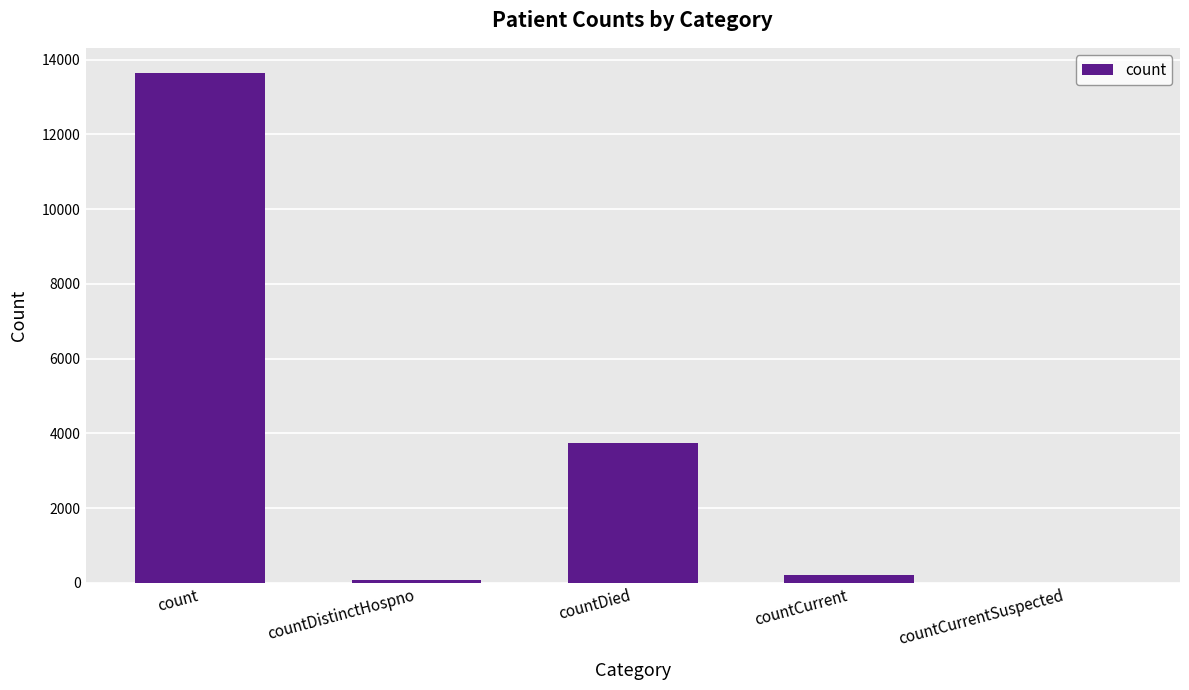

Where is the data nearest to the value 6818?

countDied